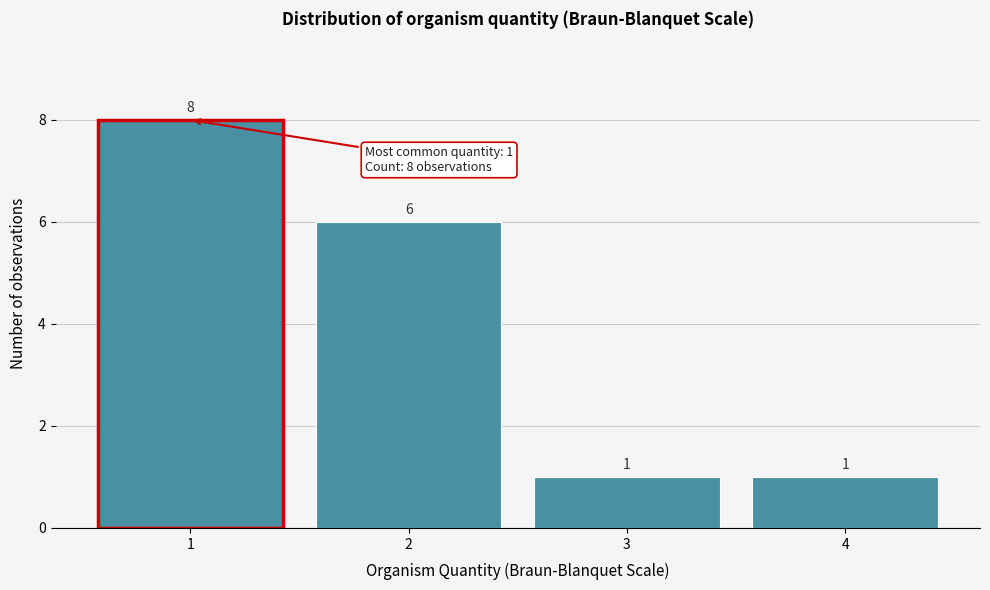

Reading left to right, transcribe all the data shown in this chart.

1=8	2=6	3=1	4=1